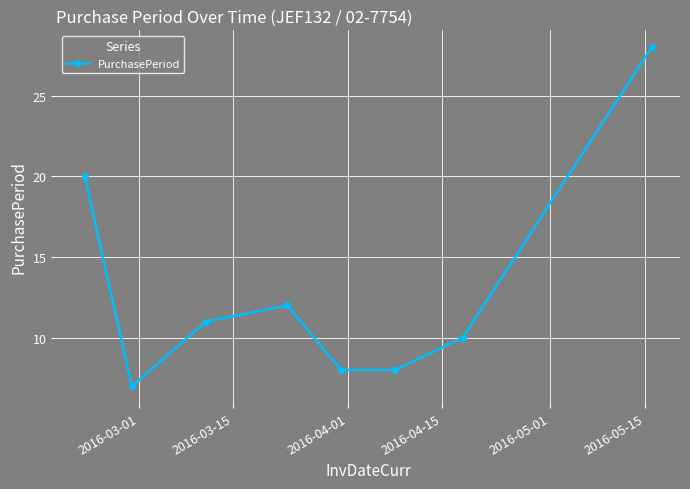

What is the difference between the second highest and minimum values?

13